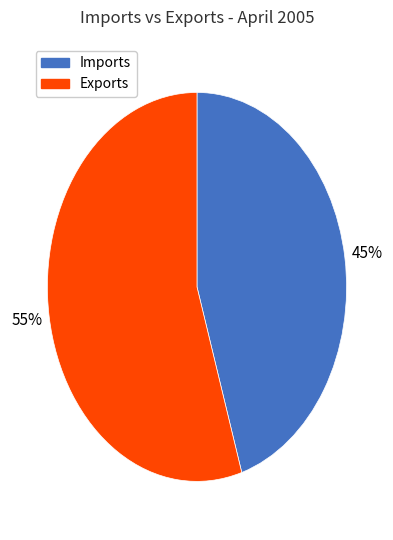

Count the number of slices in the pie.

2